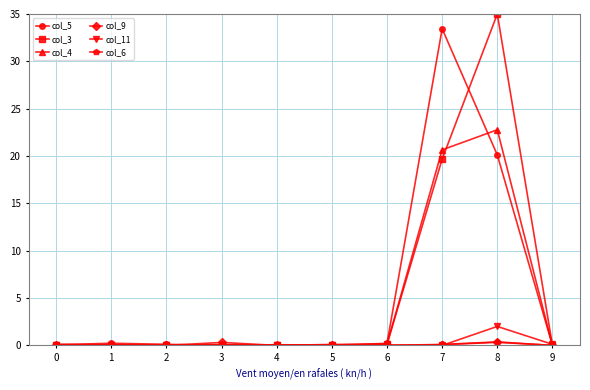

At which category is the sum across all series the highest?

8